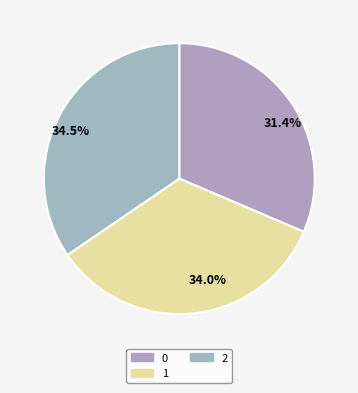

The 1 slice represents 23% of the pie. True or false?

False